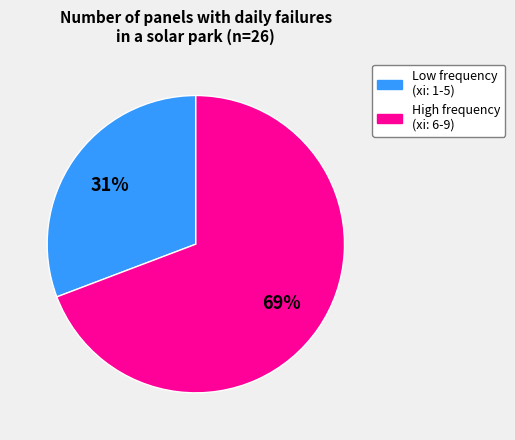

How many slices are in this pie chart?

2